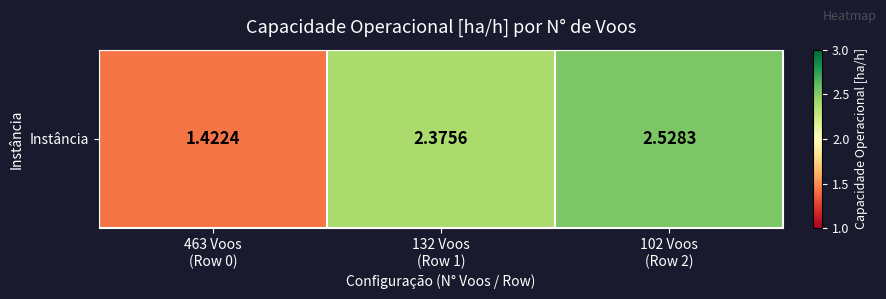

How many values are below 2?

1